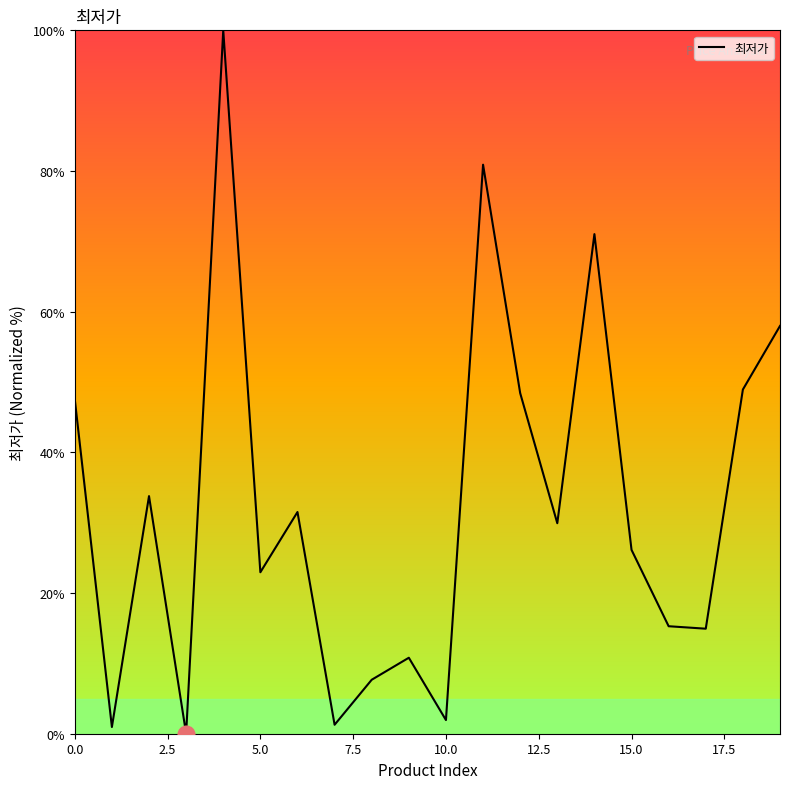

What is the greatest value displayed?

100.0